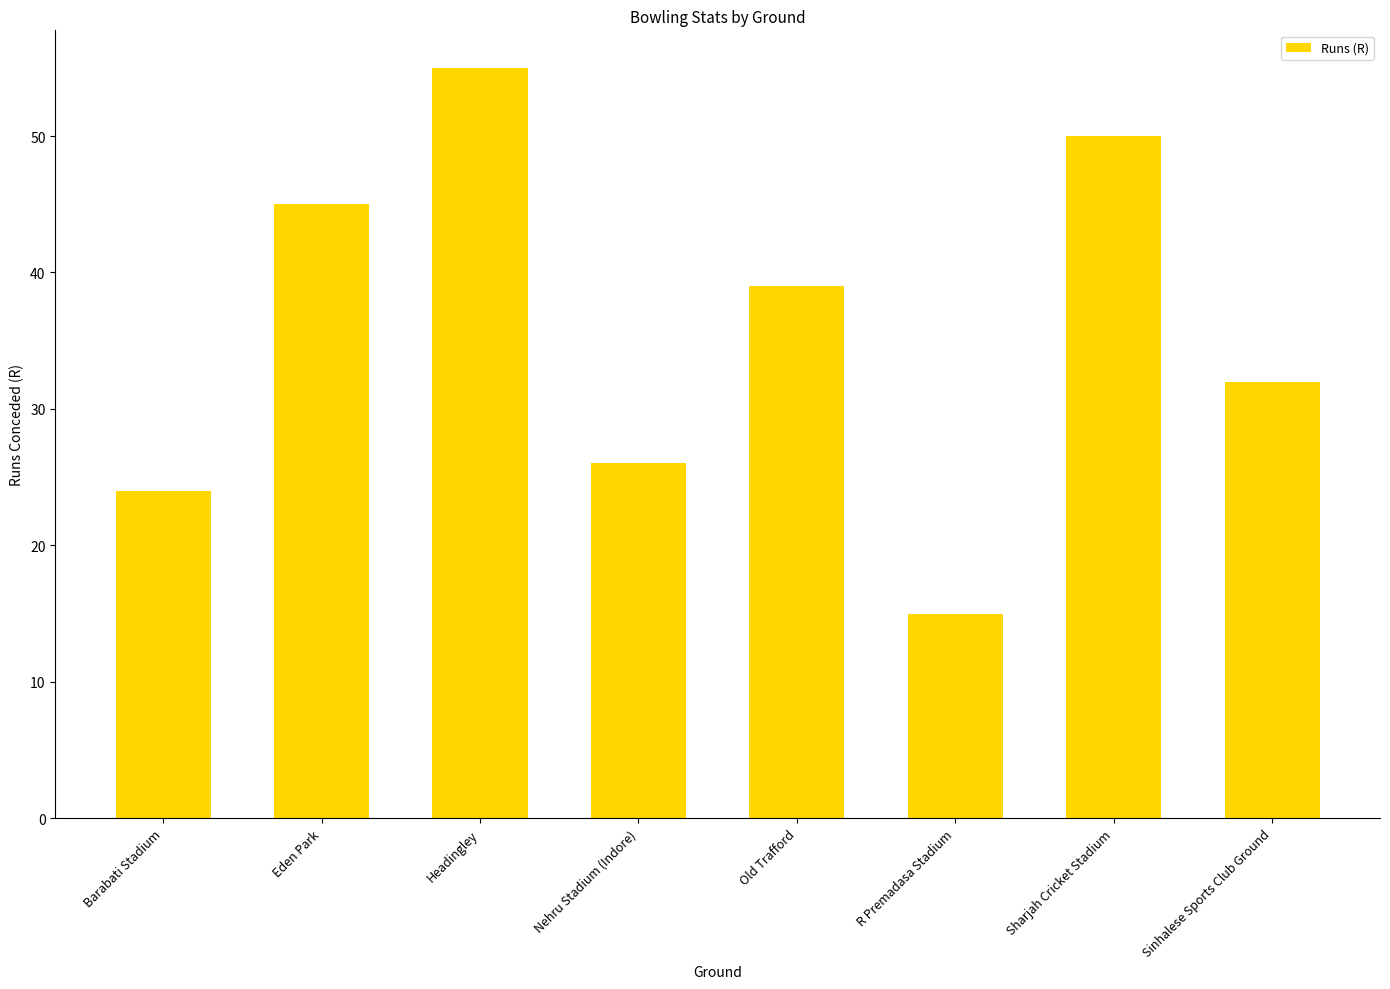

What is the difference between the second highest and minimum values?

35